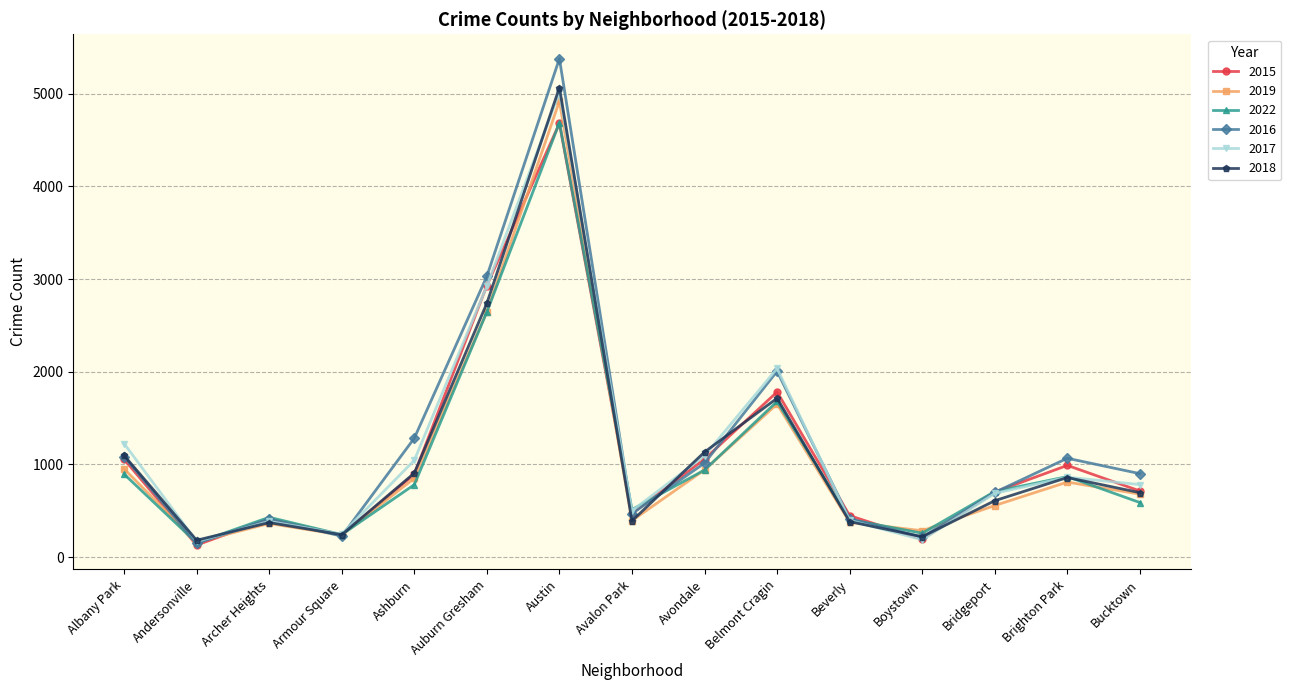

What is the label of the 3rd point from the left?

Archer Heights